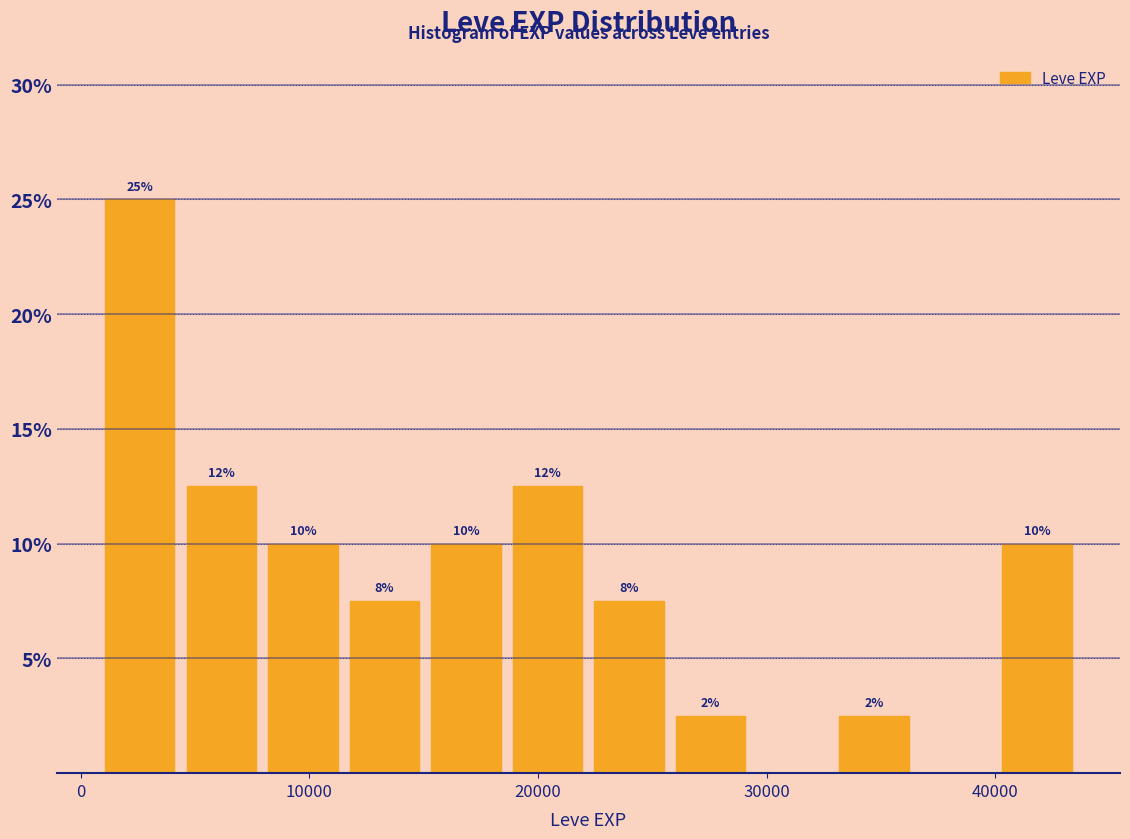

Read against the x-axis, roughly where is the centre of the tallest bar?

3000